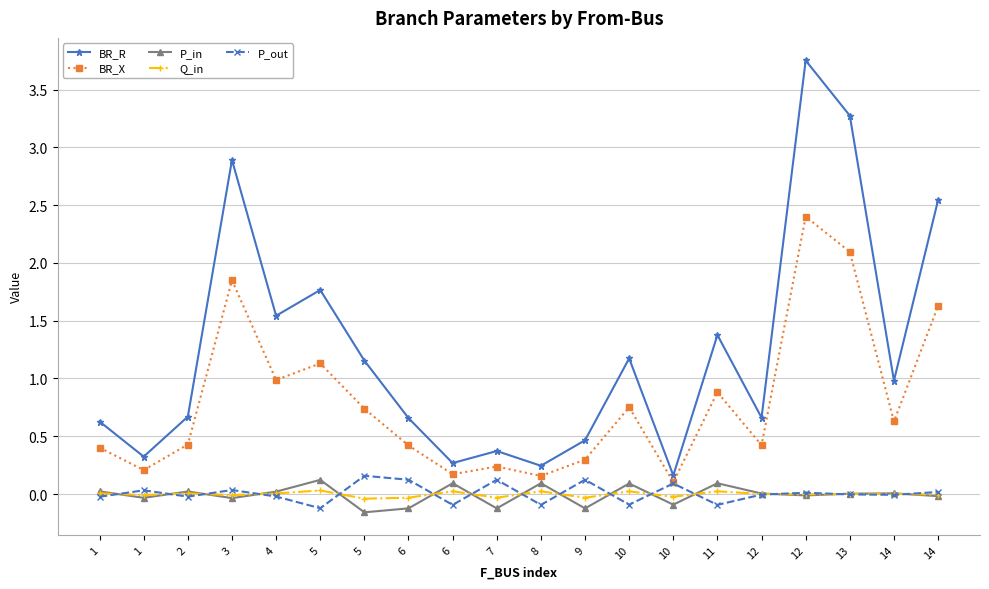

How many lines are shown in the chart?

5